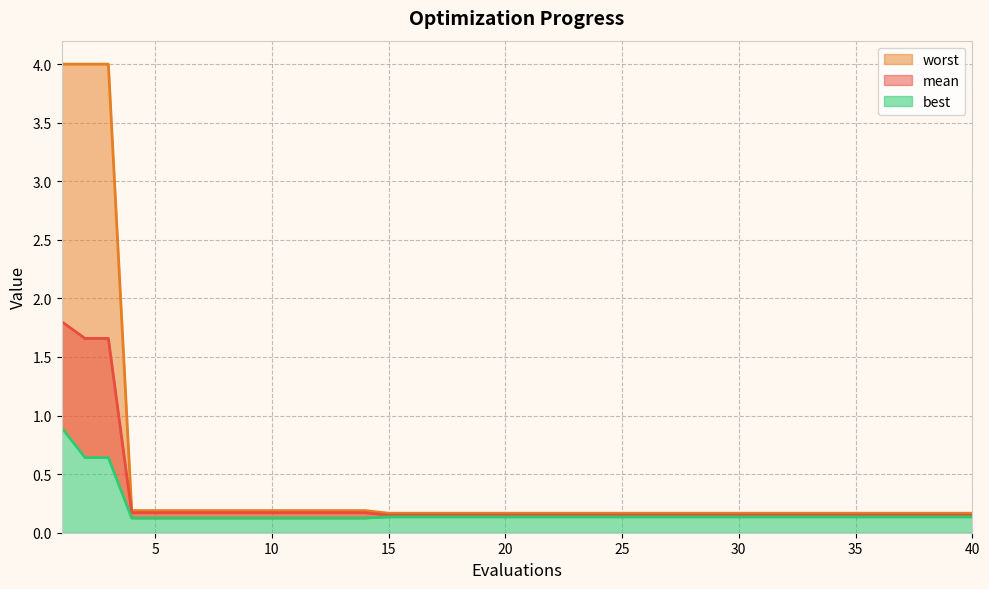

Which series has the largest range (max minus min)?

worst